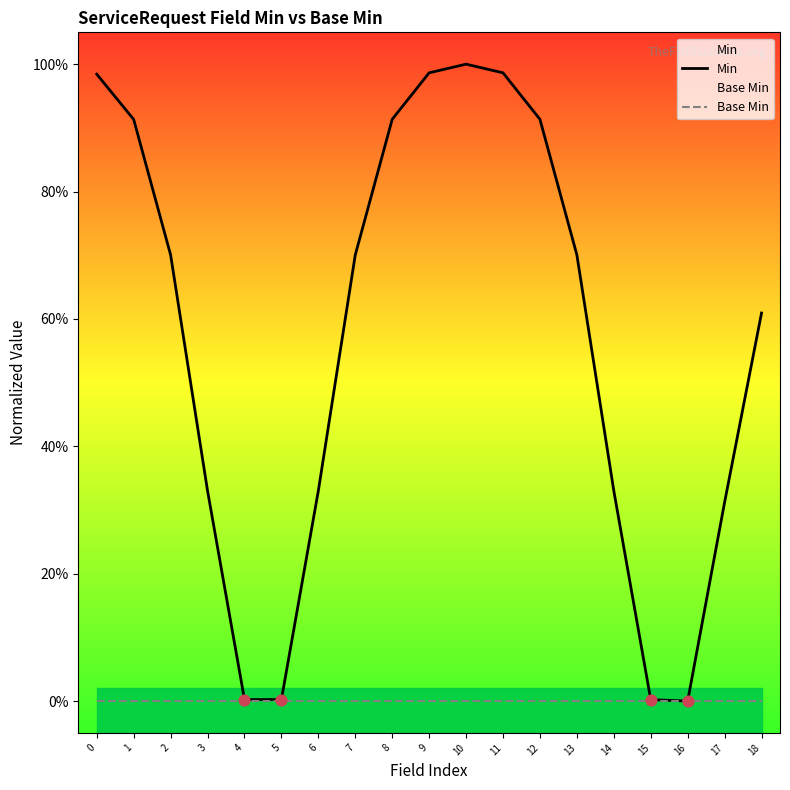

What are all the series names shown in the legend?

Min, Base Min